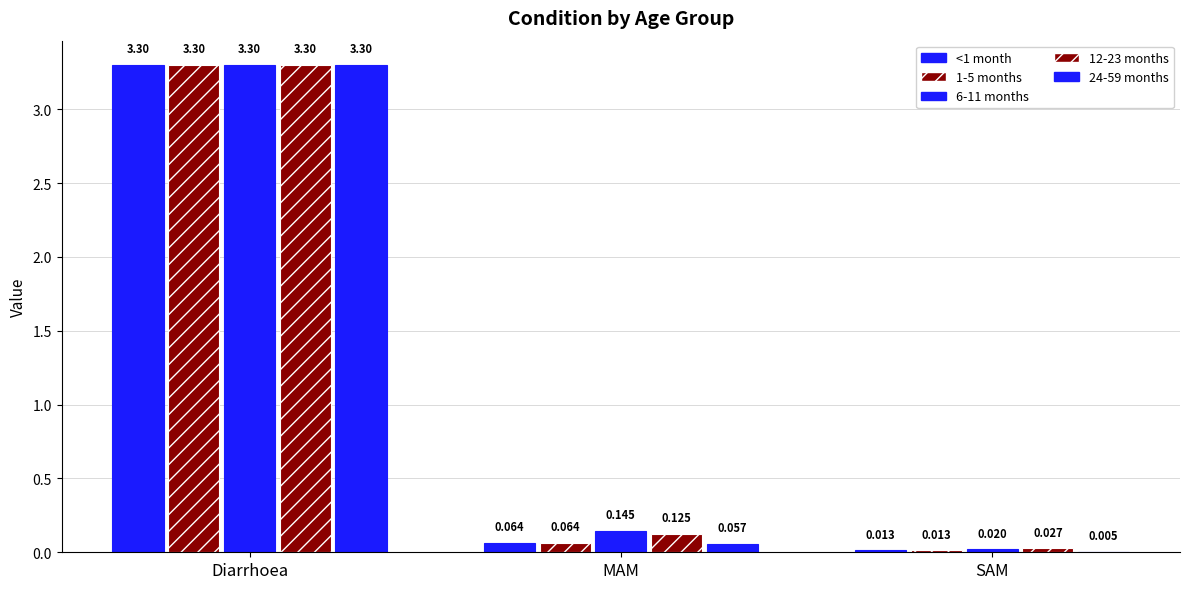

Which category has the lowest value in the 12-23 months series?

SAM